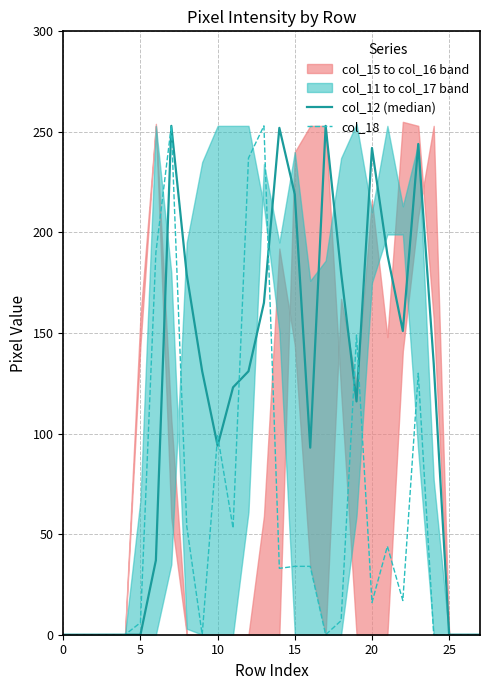

Is this an area chart (filled region under the line)?

No